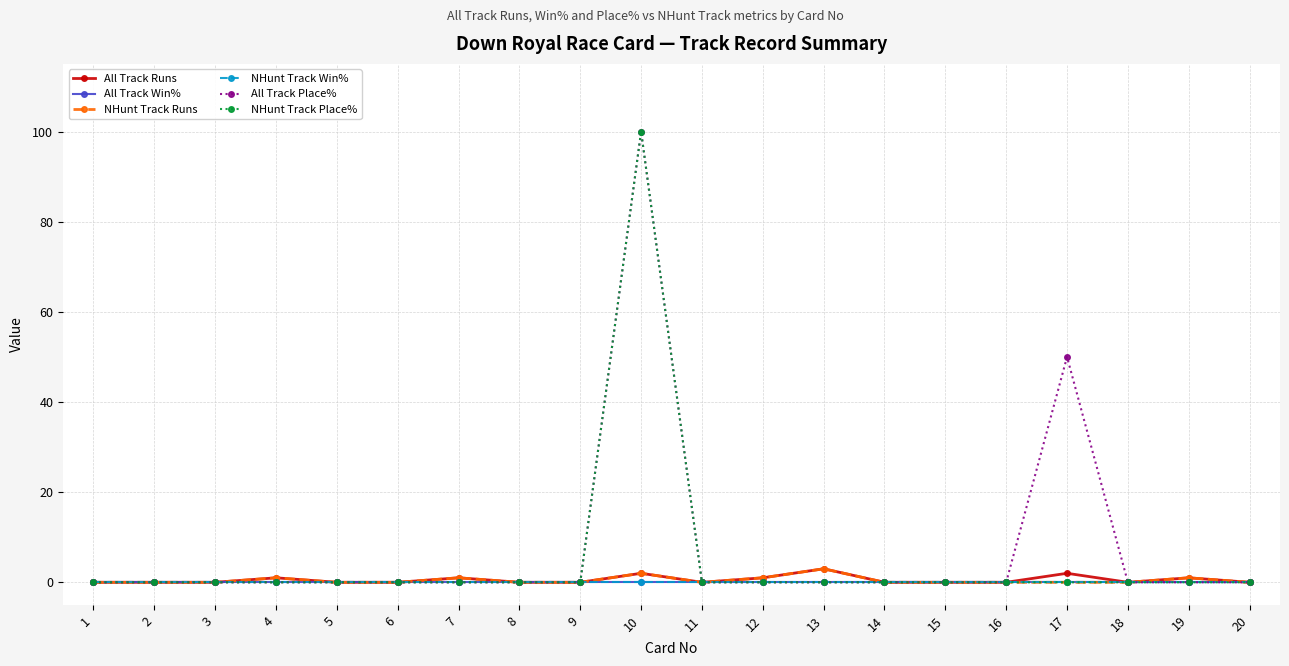

True or false: All Track Place% has a value of 55 at 2.

False